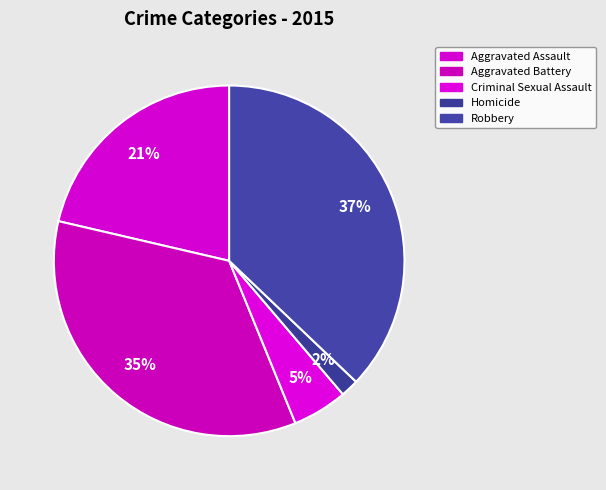

What is the largest slice in the pie chart?

Robbery